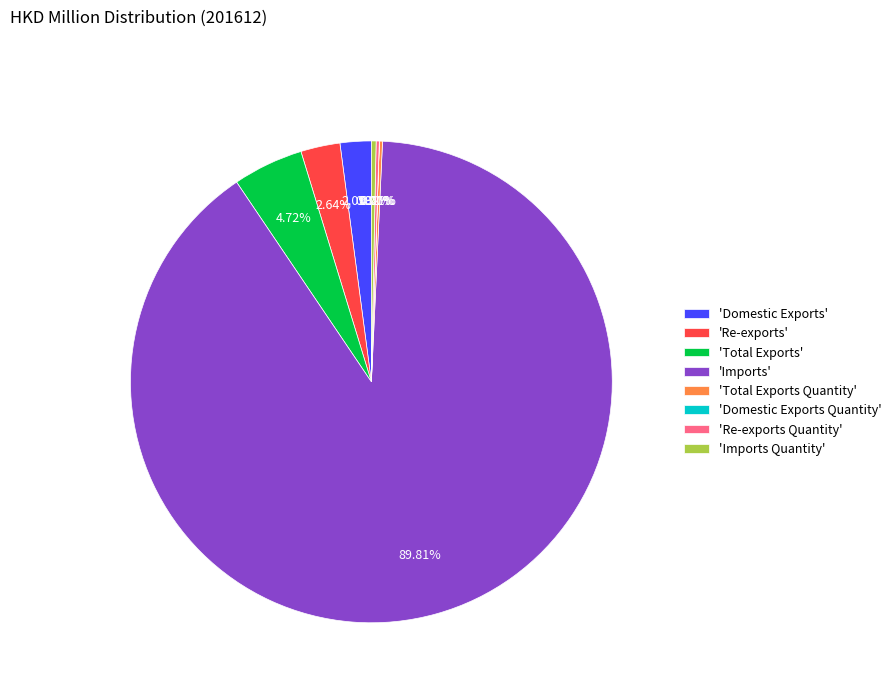

Which has a higher value, 'Re-exports' or 'Imports Quantity'?

'Re-exports'